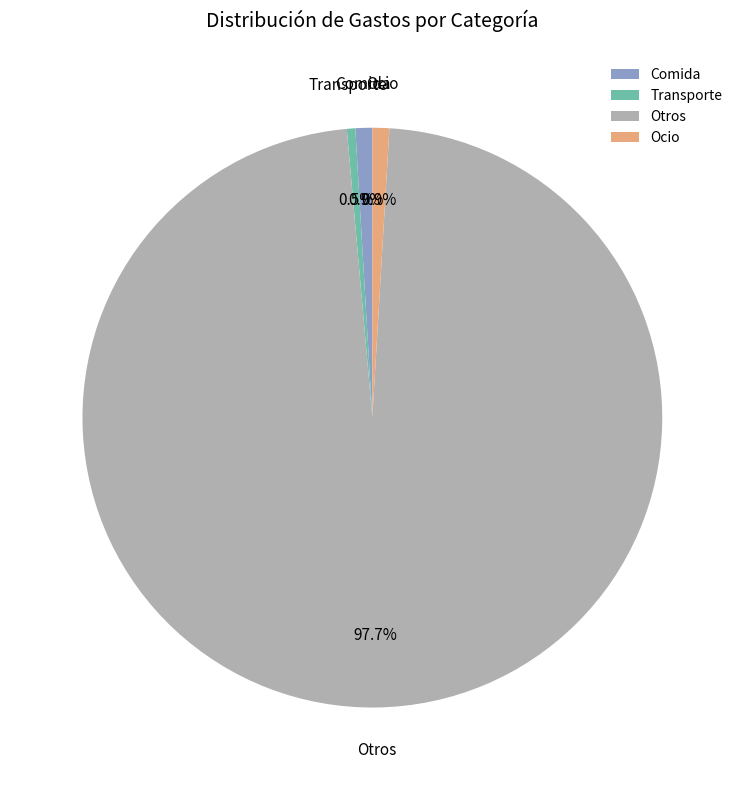

Combined, do Comida and Ocio account for over 50%?

No